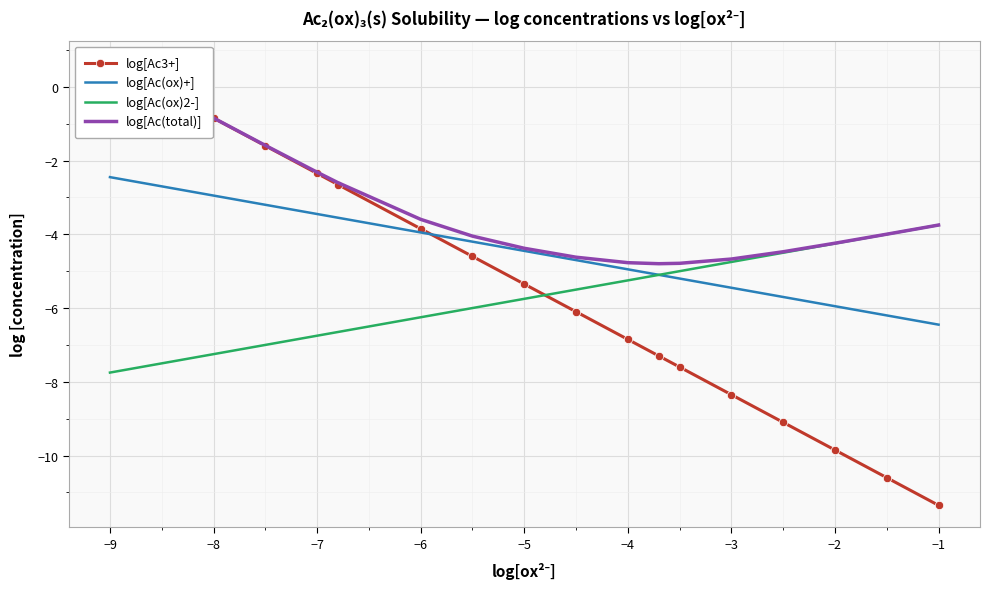

True or false: log[Ac(total)] and log[Ac(ox)2-] intersect in this chart.

False